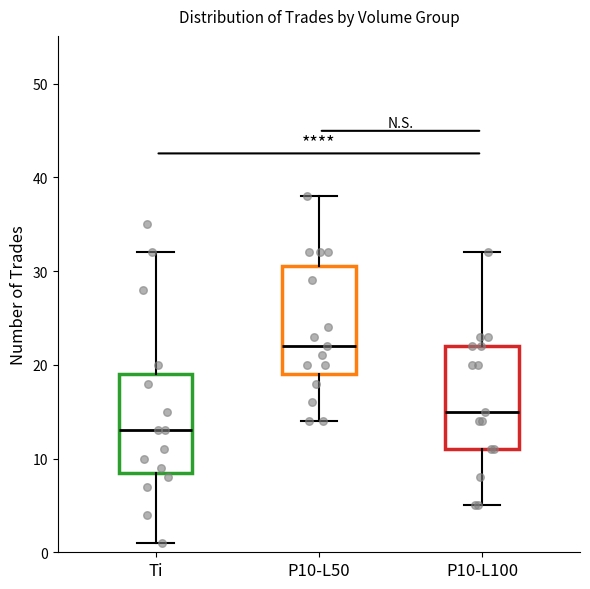

Which box's median line is the highest?

P10-L50